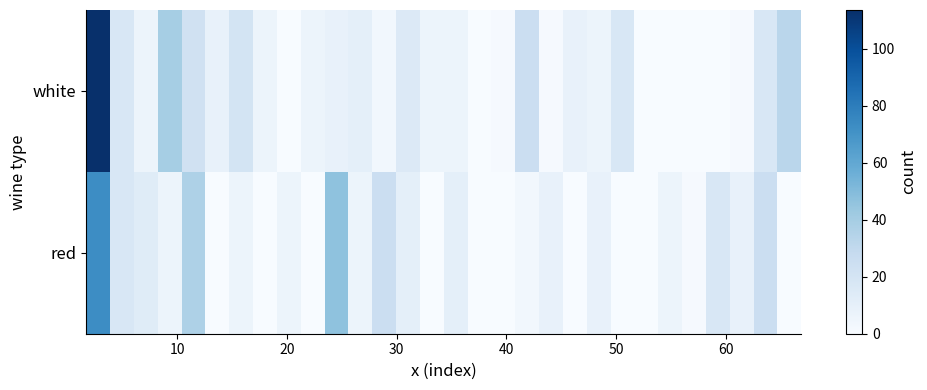

At how many categories does at least one series exceed 12?

14